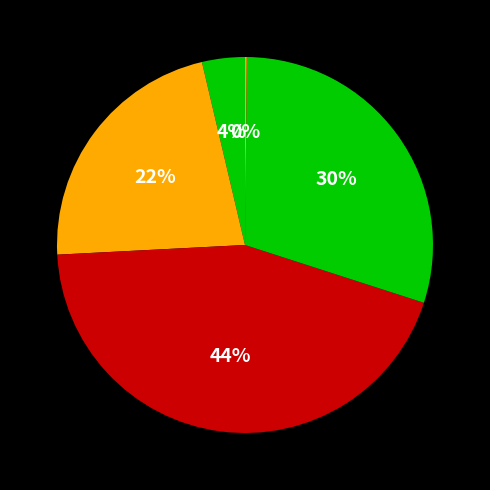

Which category has the biggest portion of the pie?

SMAPE